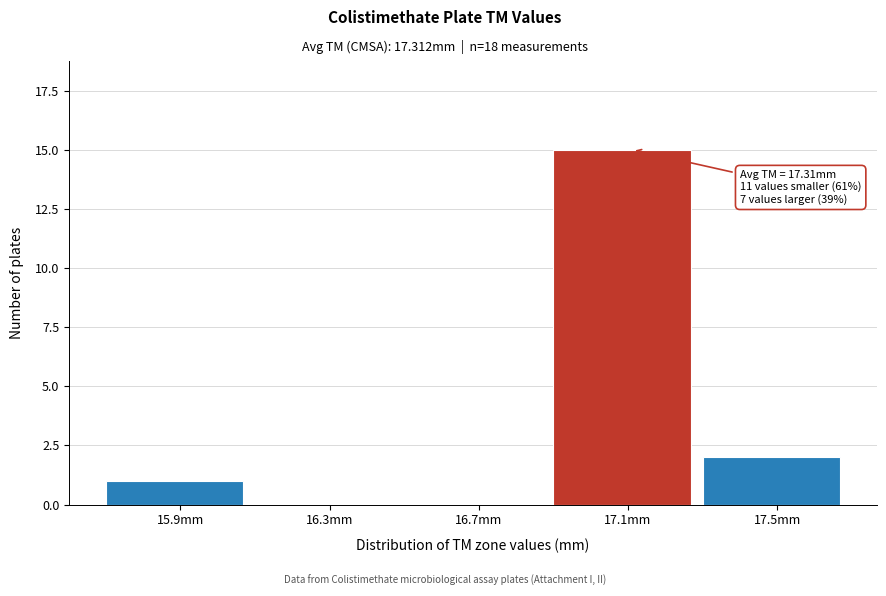

Reading right to left, what are all the values shown in this chart?

17.5mm=2	17.1mm=15	16.7mm=0	16.3mm=0	15.9mm=1